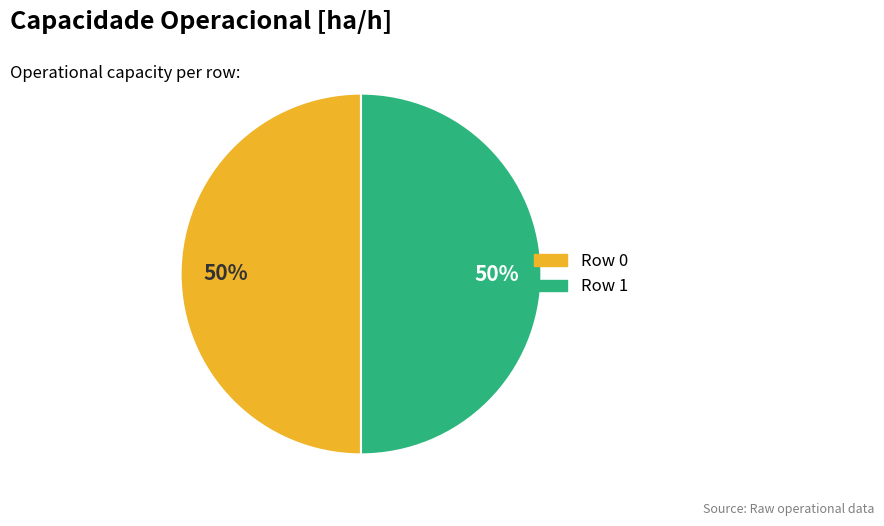

The Row 0 slice represents 50% of the pie. True or false?

True